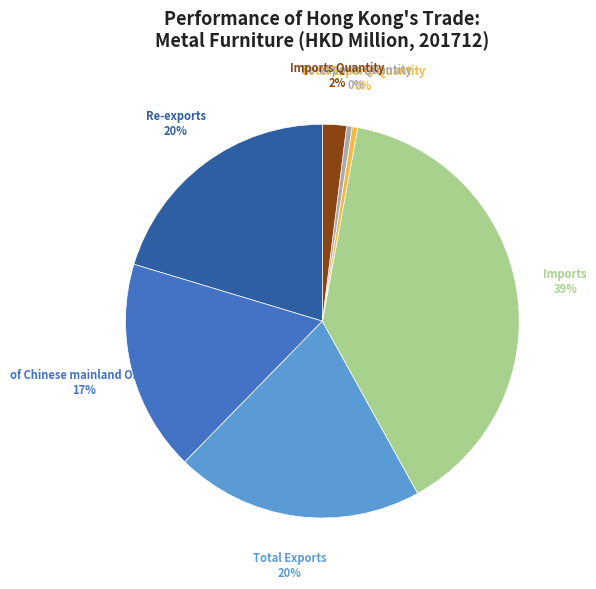

Count the number of slices in the pie.

7